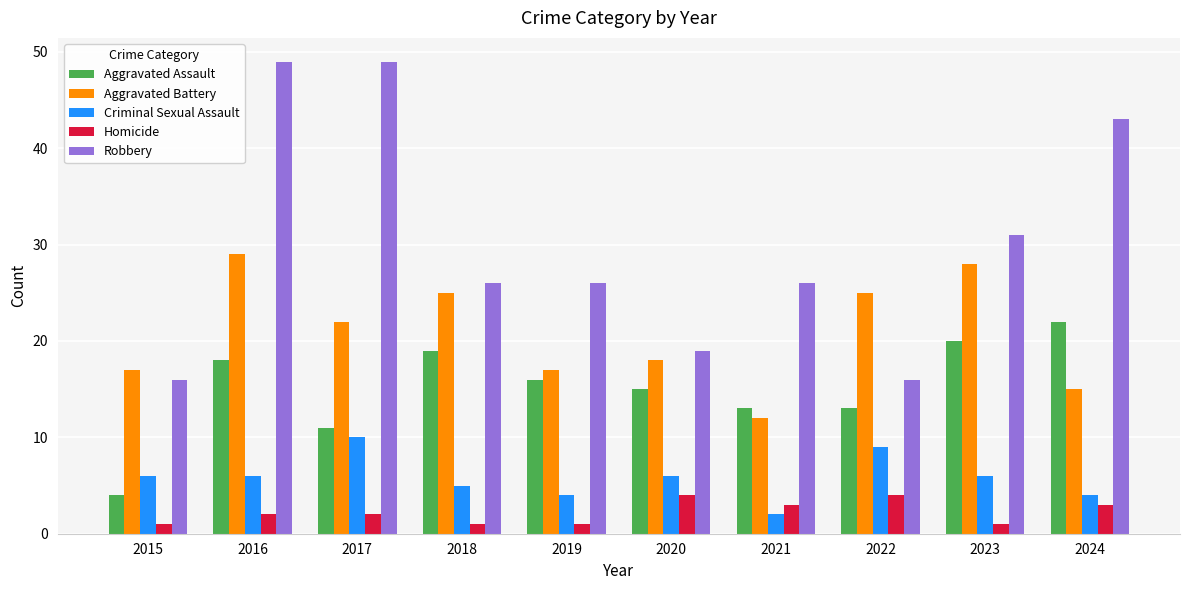

Rank the series at 2024 from highest to lowest value.

Robbery, Aggravated Assault, Aggravated Battery, Criminal Sexual Assault, Homicide